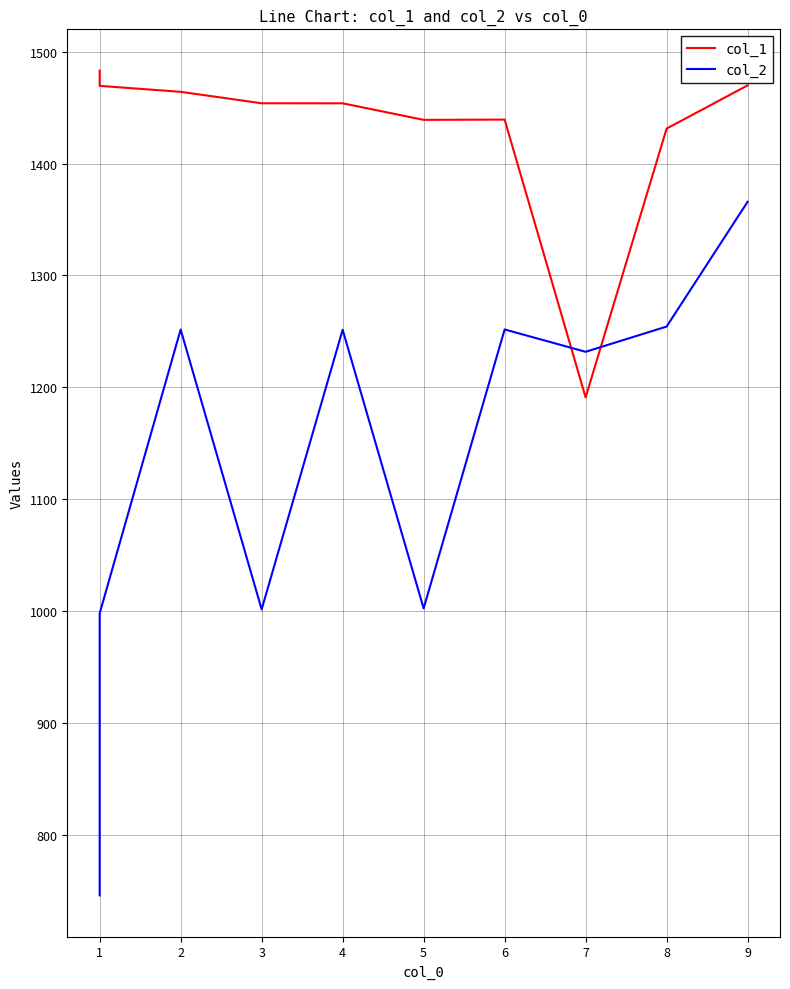

Which series has the largest range (max minus min)?

col_2